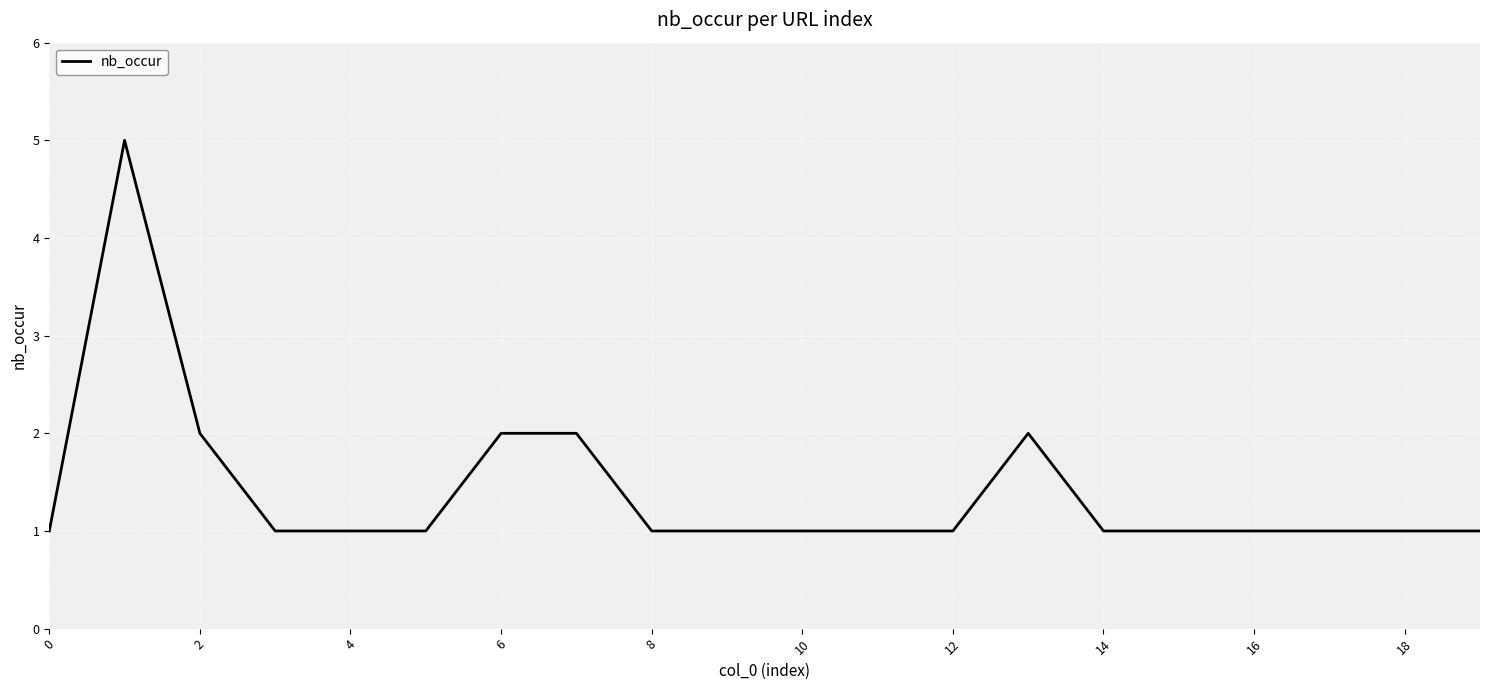

Reading right to left, what are all the values shown in this chart?

1	1	1	1	1	1	2	1	1	1	1	1	2	2	1	1	1	2	5	1